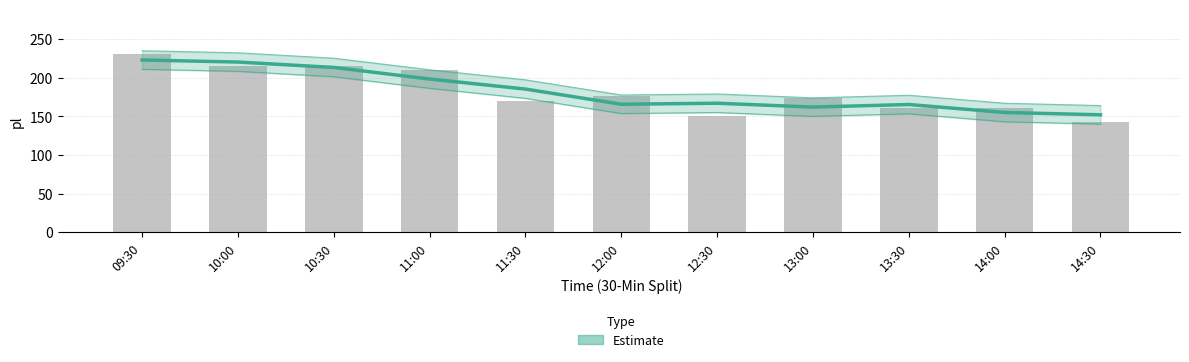

Approximately how many times larger is the value at 10:00 compared to 14:30?

1.4